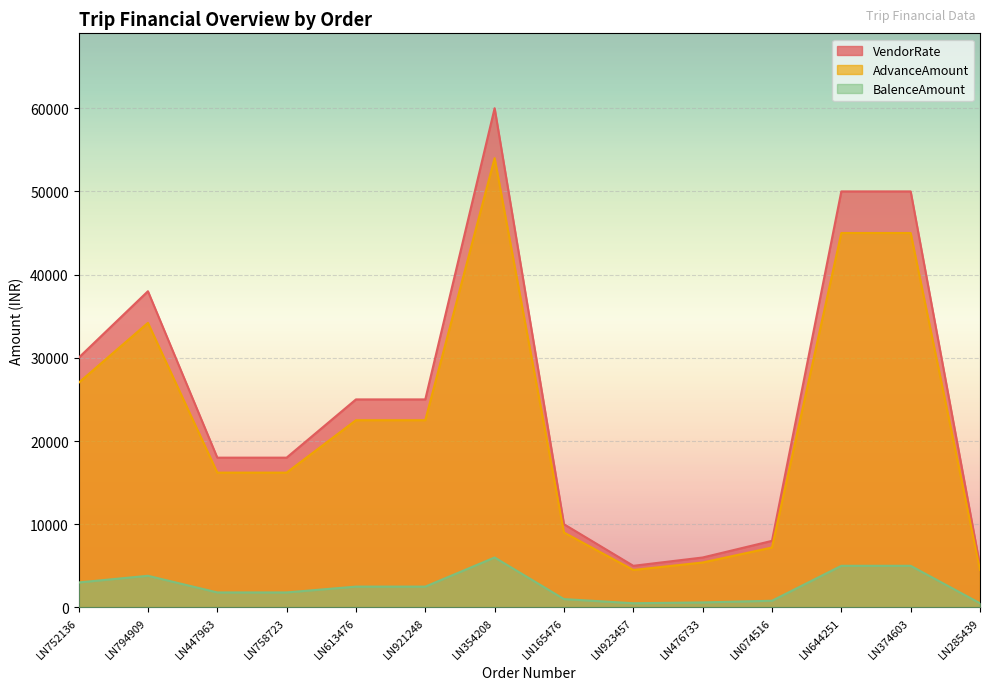

At how many categories does at least one series exceed 50035?

1